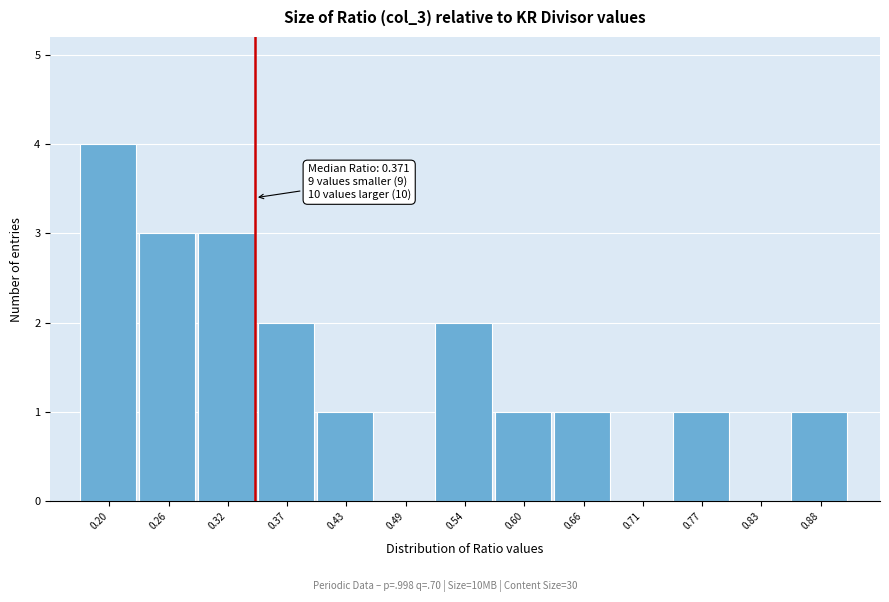

Reading left to right, transcribe all the data shown in this chart.

0.20=4	0.26=3	0.32=3	0.37=2	0.43=1	0.49=0	0.54=2	0.60=1	0.66=1	0.71=0	0.77=1	0.83=0	0.88=1